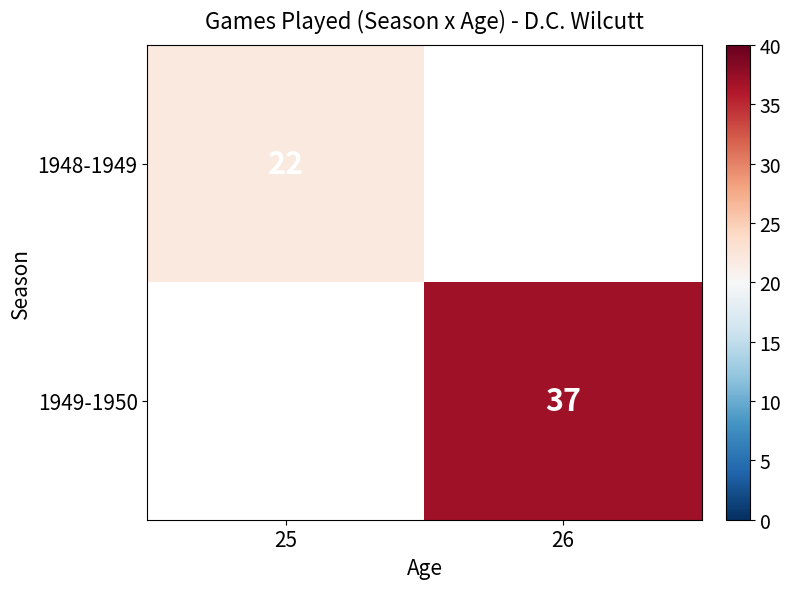

Is it true that 1948-1949 equals 22 at 25?

True